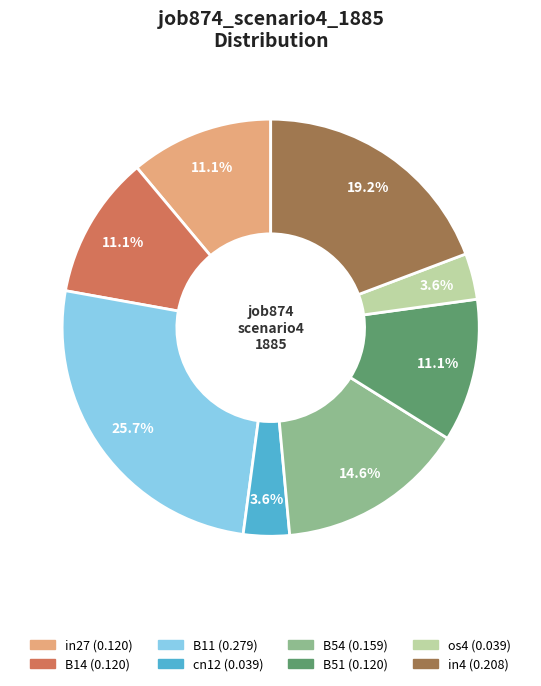

True or false: in4 accounts for 19% of the total.

True